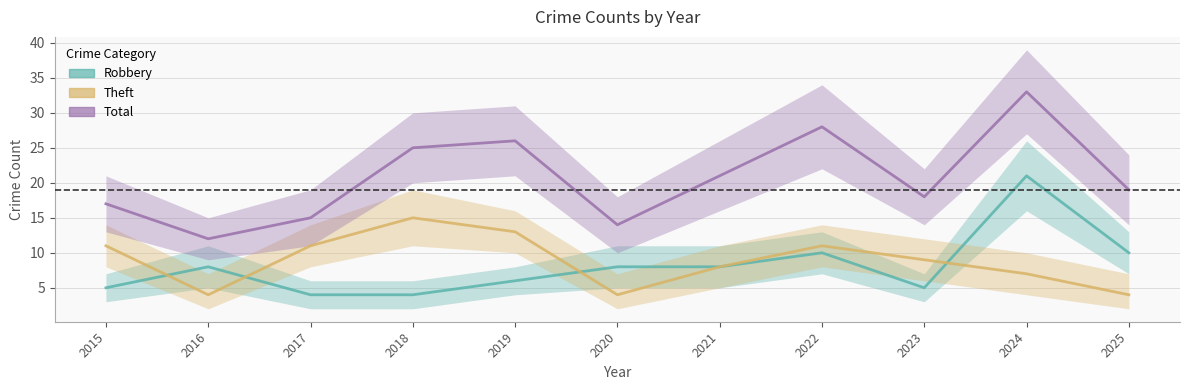

Rank the categories by Robbery value from highest to lowest.

2024, 2022, 2025, 2016, 2020, 2021, 2019, 2015, 2023, 2017, 2018